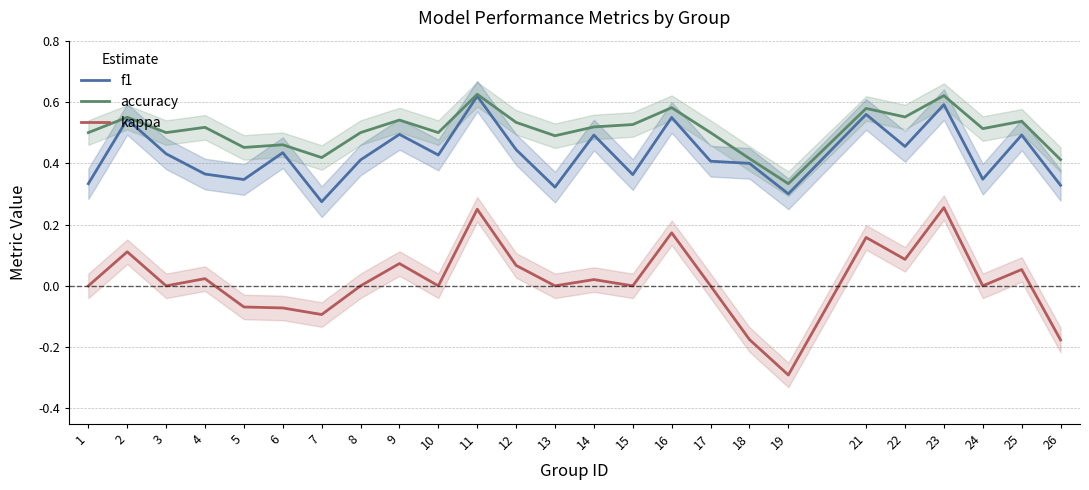

Between 10 and 9, which is larger?

9